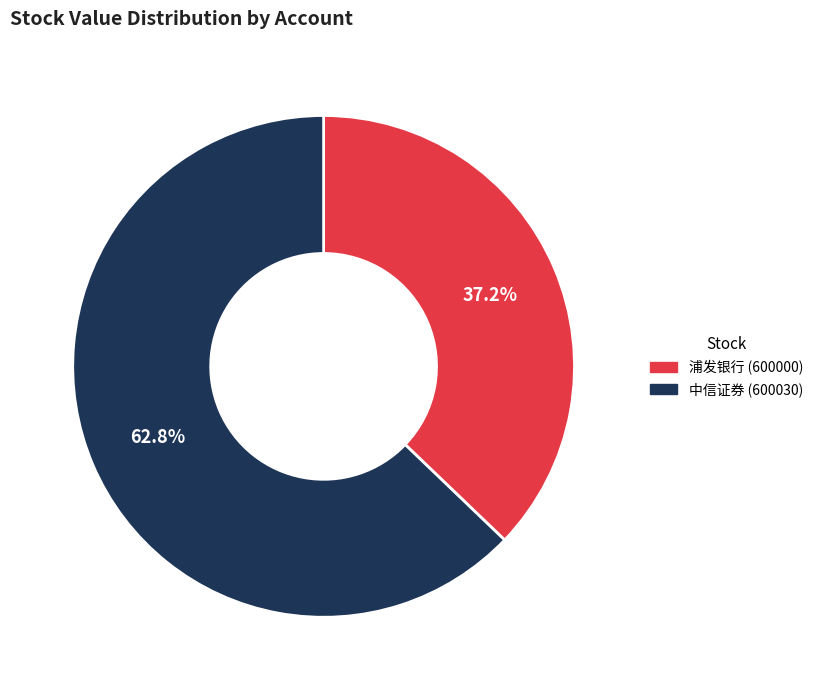

To the nearest percent, what is the difference between the 中信证券 (600030) and 浦发银行 (600000) slice percentages?

26%